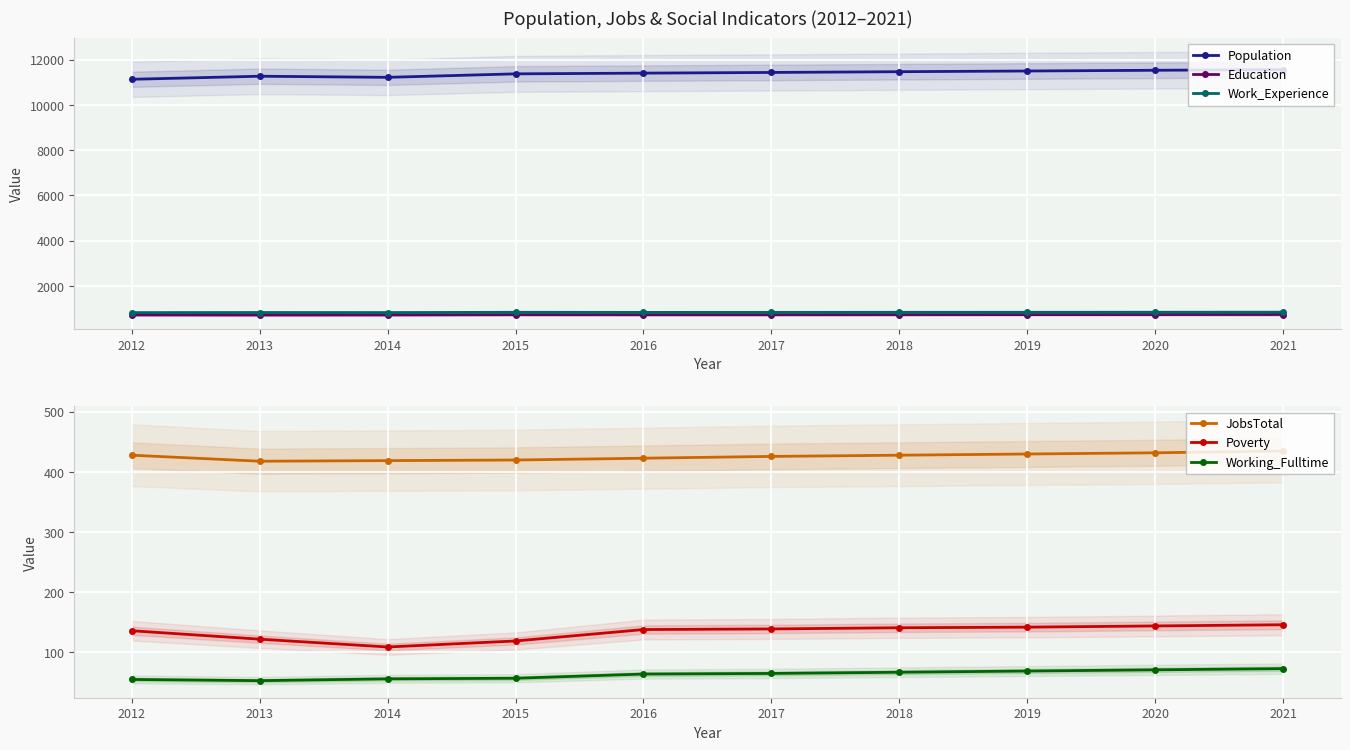

Reading right to left, list all the values displayed in this chart.

Population: 11567	11536	11504	11473	11440	11410	11378	11224	11273	11138
Education: 738	736	734	732	729	729	731	720	717	721
Work_Experience: 840	838	836	835	833	832	836	824	826	822
JobsTotal: 435	432	430	428	426	423	420	419	418	428
Poverty: 146	144	142	141	139	138	119	109	122	136
Working_Fulltime: 73	71	69	67	65	64	57	56	53	55